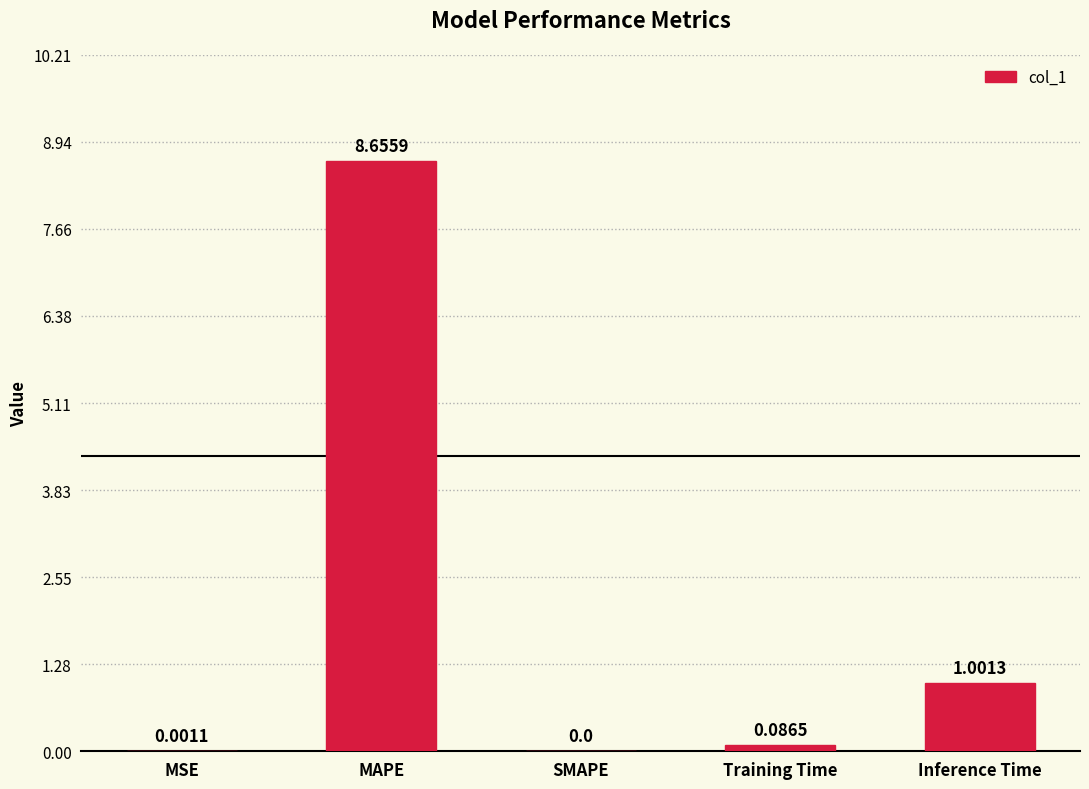

Which category has the highest value across all series?

MAPE